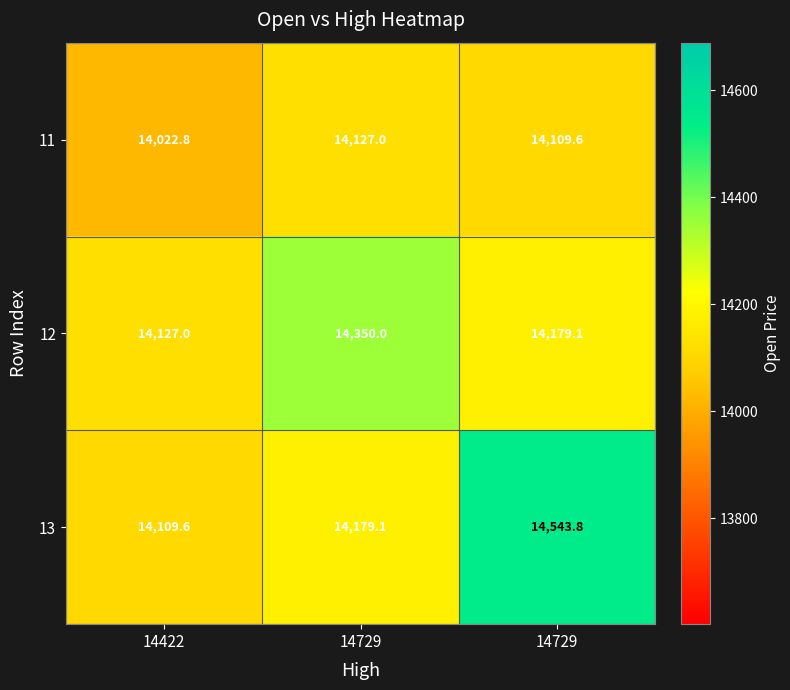

How many data points in 11 are less than 14109?

1